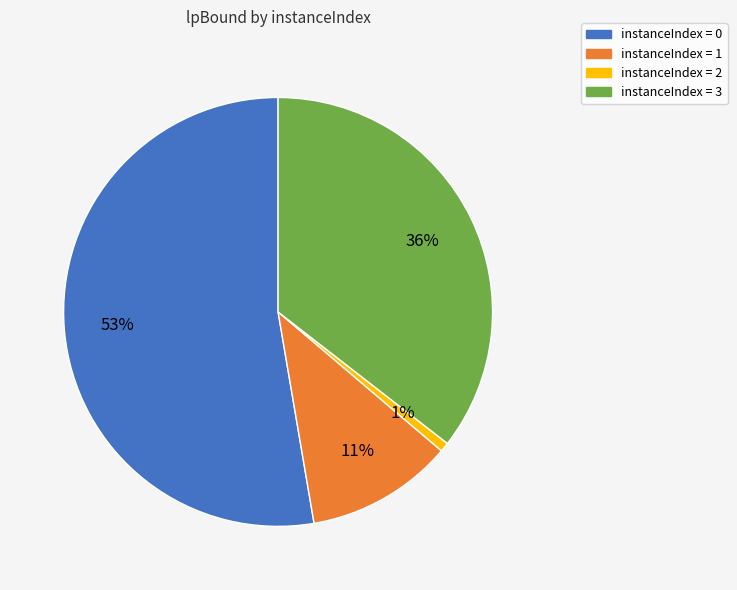

To the nearest percent, what is the average slice percentage?

25%